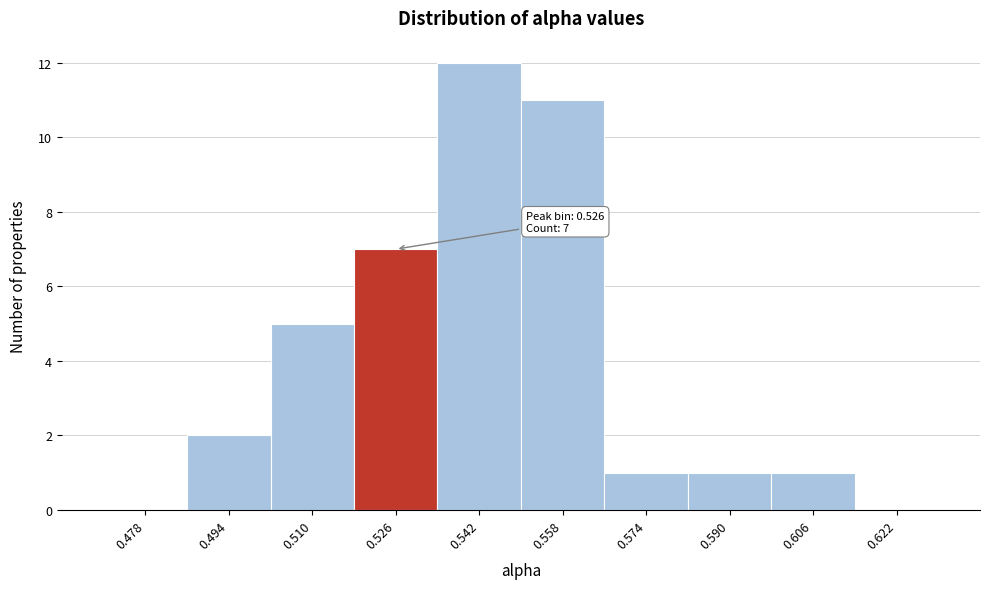

Over which range of the x-axis is the bar tallest?

0.534 to 0.550